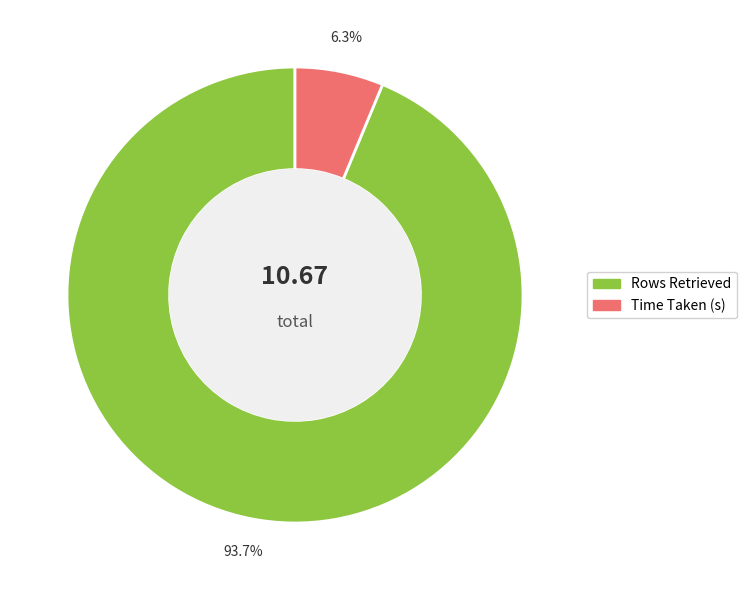

To the nearest percent, what is the difference between the largest and smallest slice percentages?

87%